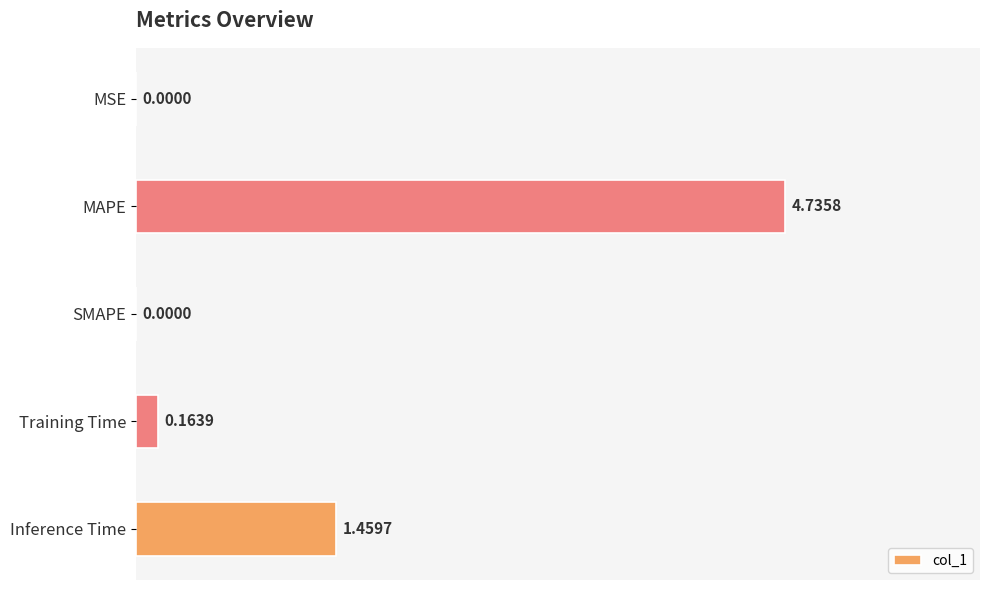

What is the sum of all values?

6.4